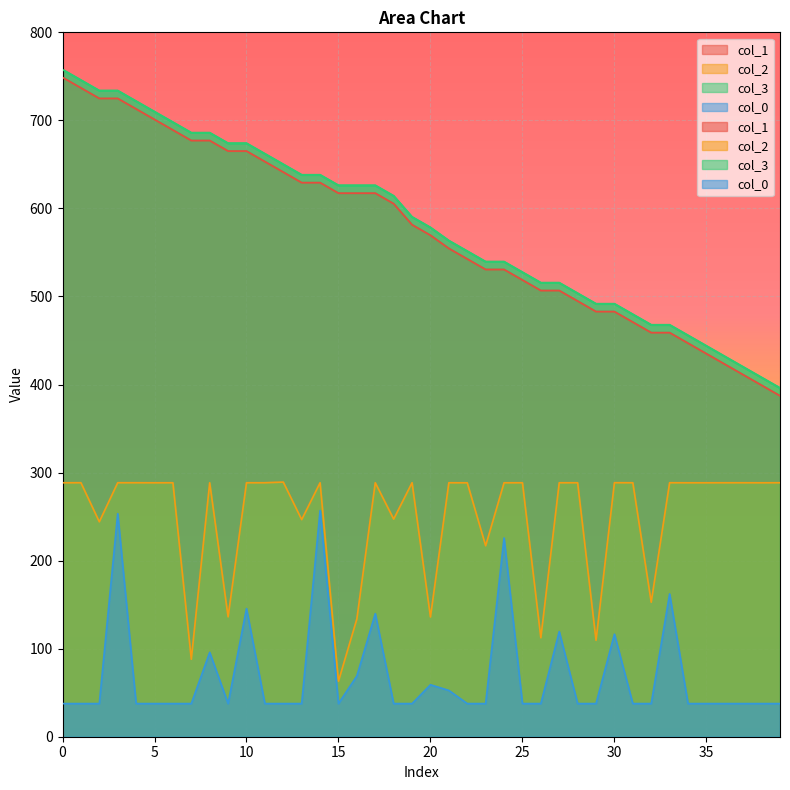

What is the label of the 16th point from the left?

15